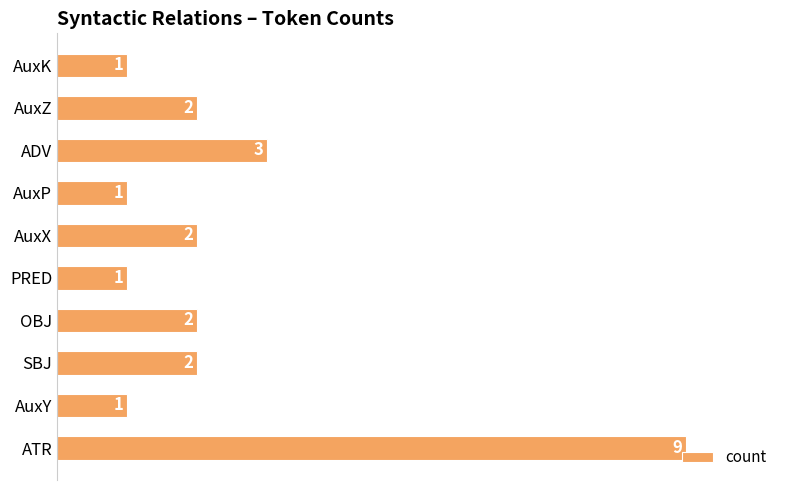

At which label is the value closest to 5?

ADV